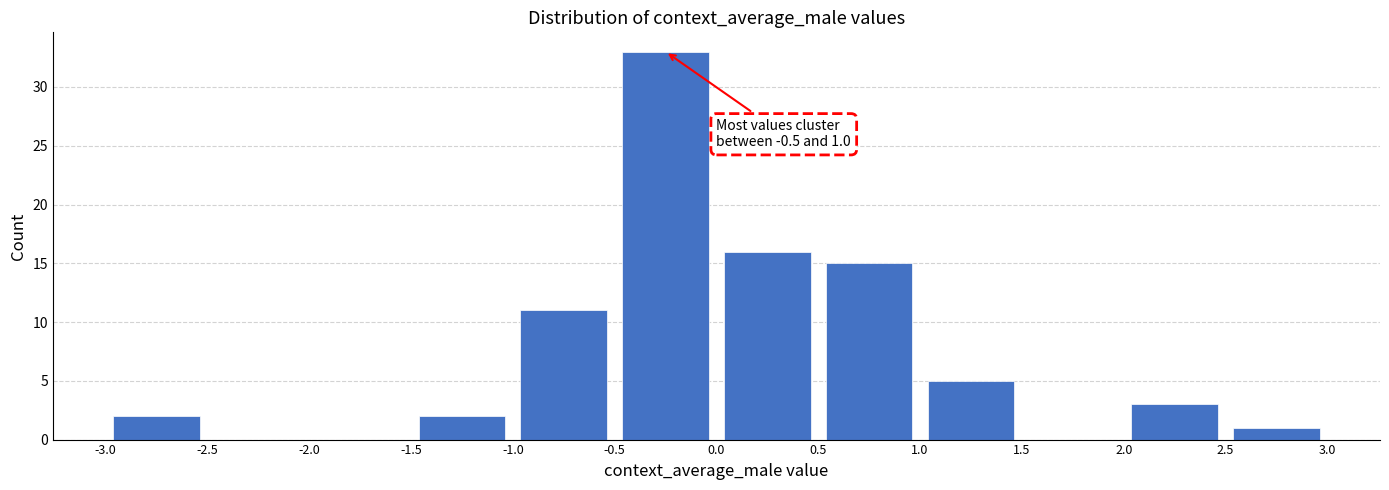

Which range on the x-axis has the tallest bar?

-0.5 to 0.0